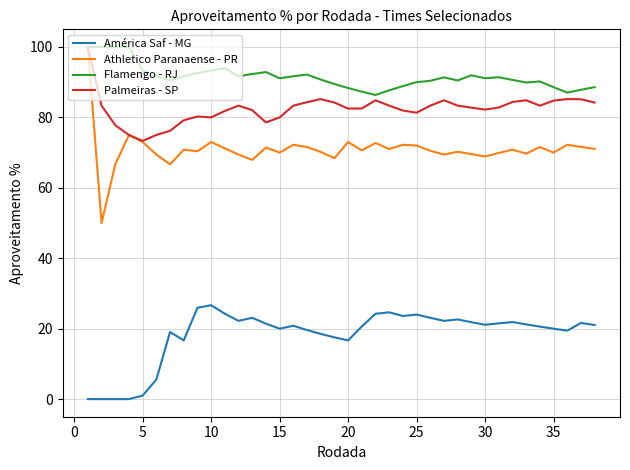

True or false: Palmeiras - SP and América Saf - MG cross at least once.

False